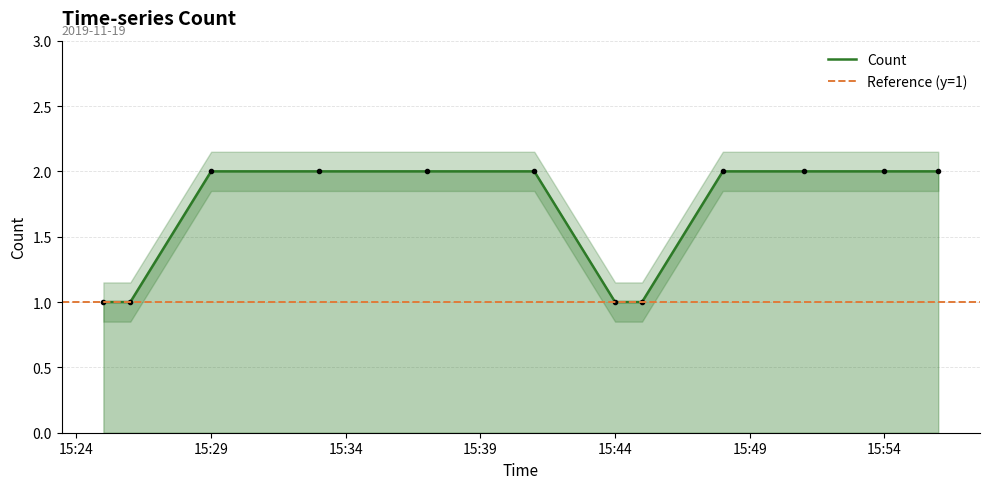

The value of Count at 15:44 is 0. True or false?

False